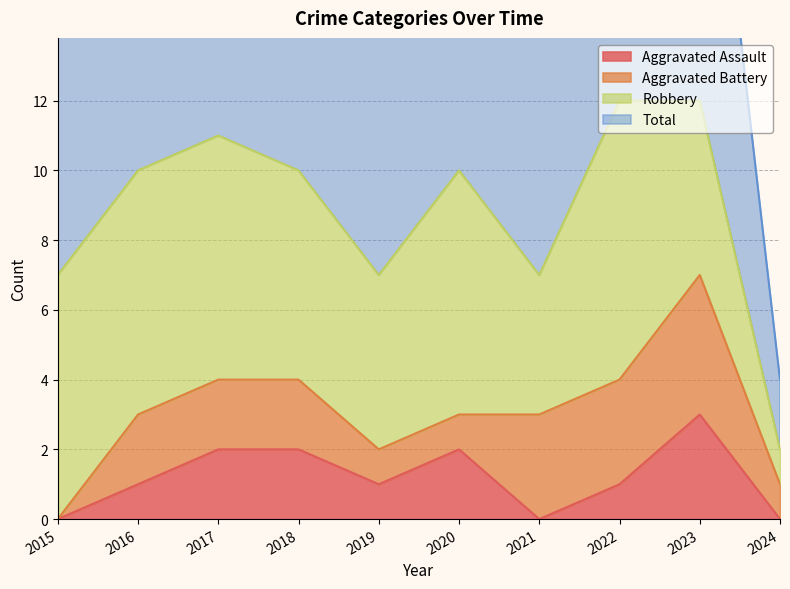

In Total, how many points are lower than both neighbors (excluding endpoints)?

2